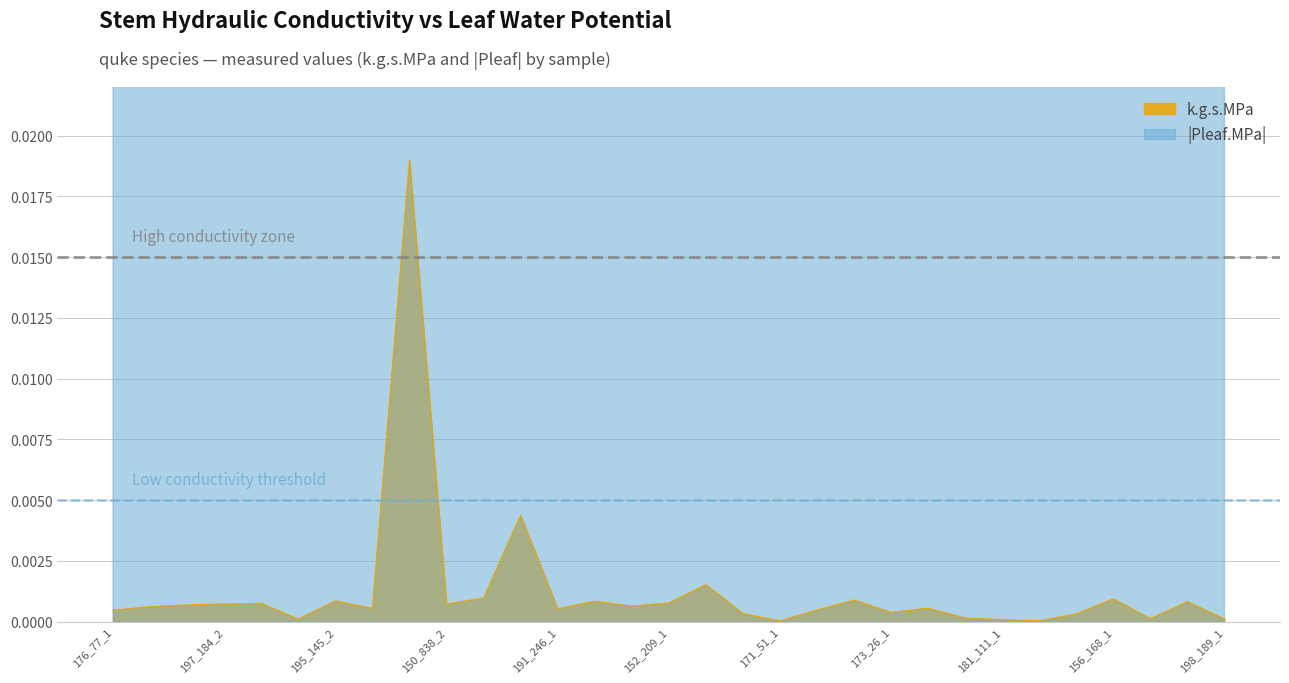

What is the average value of the Pleaf.MPa_abs series?

0.2